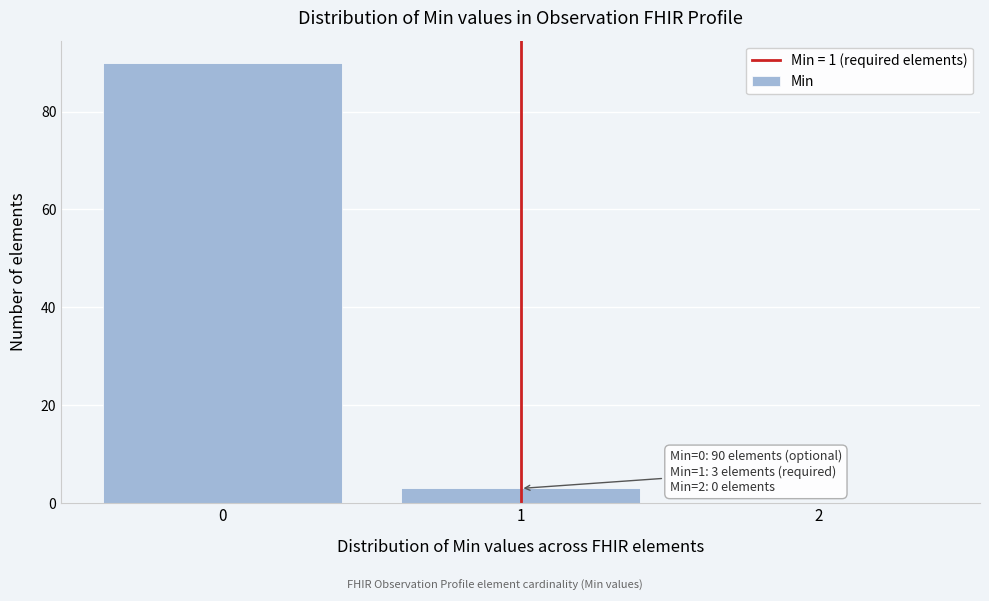

Reading left to right, list all the values displayed in this chart.

0=90	1=3	2=0